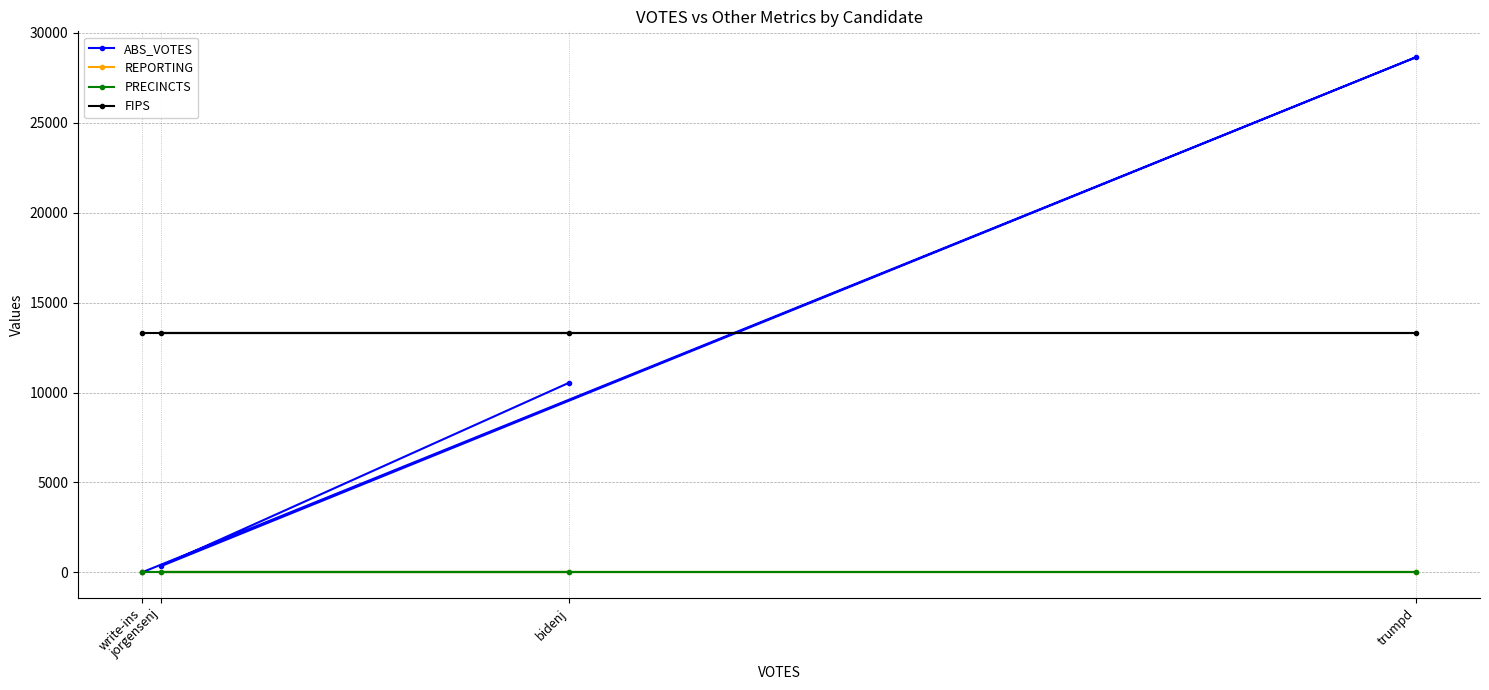

True or false: FIPS and PRECINCTS cross at least once.

False